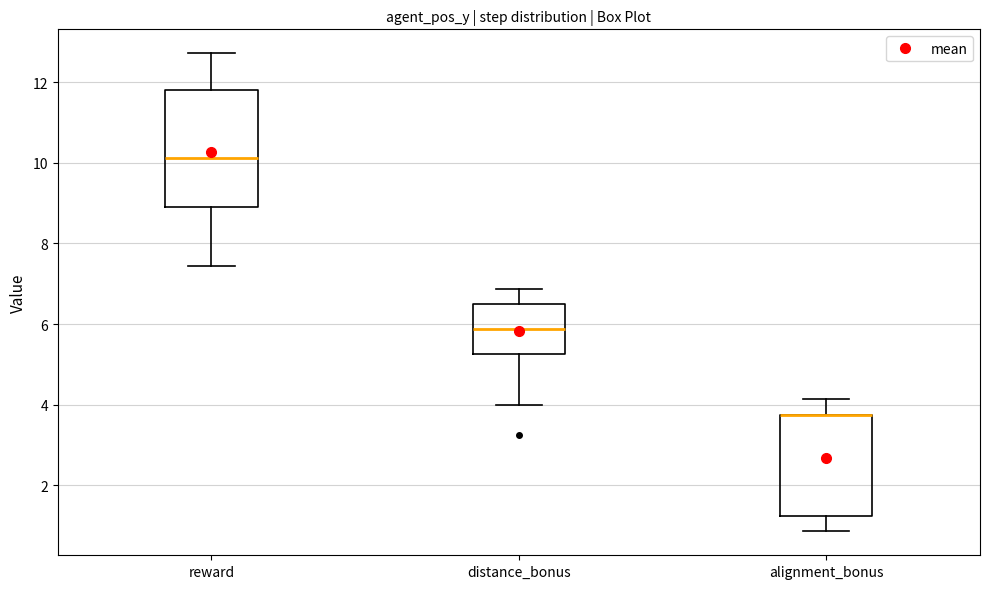

Reading left to right, transcribe this box plot: for each box, give where its median line is, the range the box spans, and where its two whiskers end, as read against the y-axis. The values are not printed on the chart, so give them approximately, as read against the axis.

reward: median 10.2, box 9.0 to 11.8, whiskers 7.4 to 12.8
distance_bonus: median 5.8, box 5.2 to 6.6, whiskers 4.0 to 6.8
alignment_bonus: median 3.8 (drawn on the box's upper edge), box 1.2 to 3.8, whiskers 0.8 to 4.2